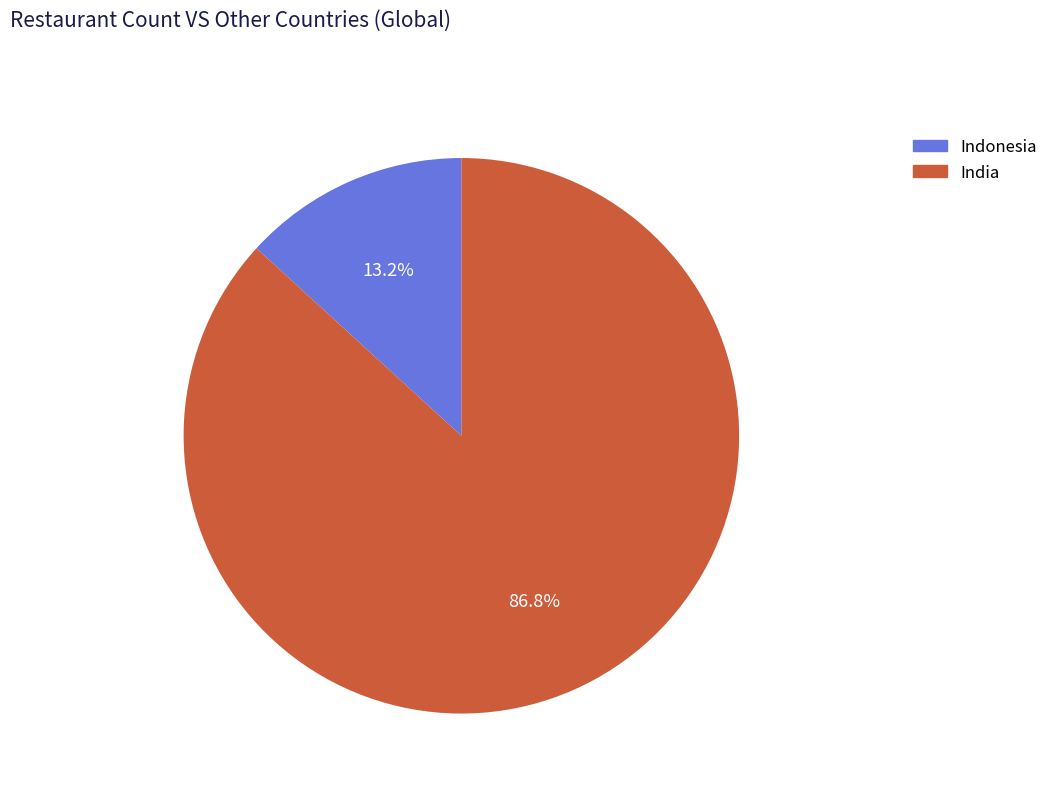

Is there any slice that represents more than half of the pie?

Yes